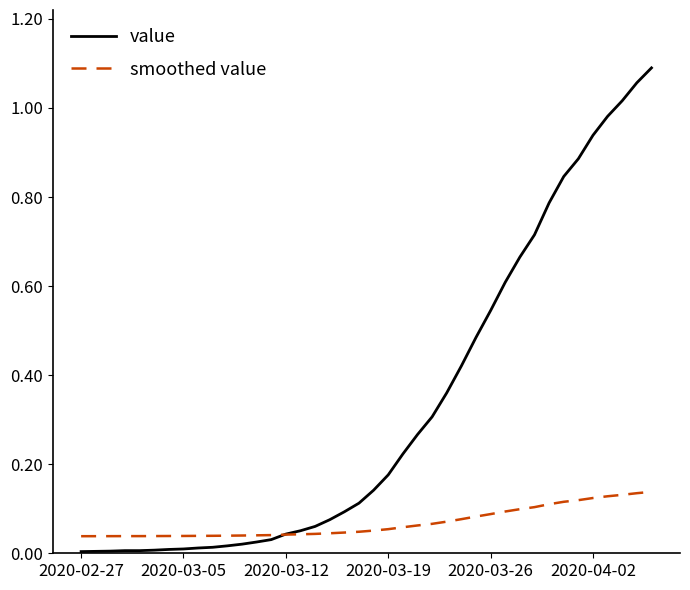

How many intersections are there between value and smoothed value?

1